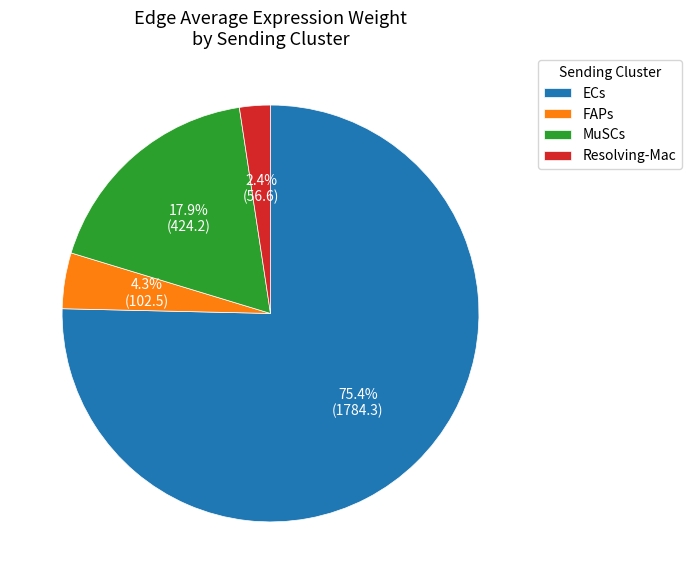

What is the largest slice in the pie chart?

ECs